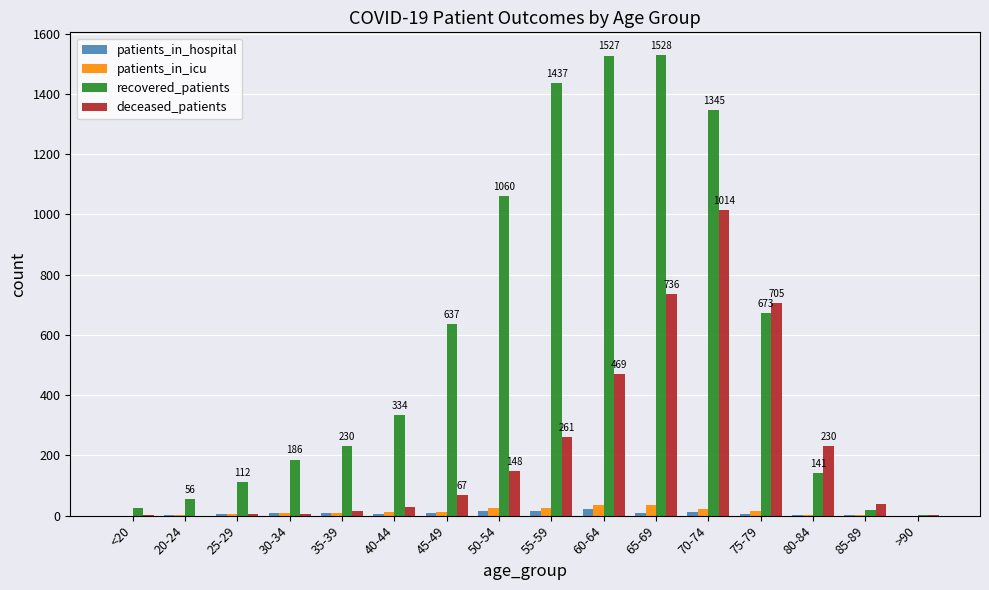

Is it true that recovered_patients equals 331 at 35-39?

False